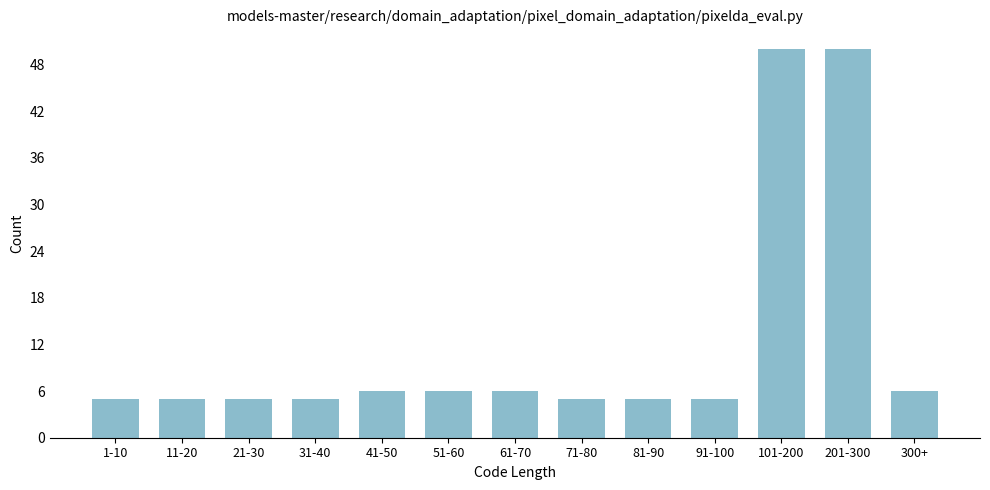

Reading left to right, transcribe all the data shown in this chart.

1-10=5	11-20=5	21-30=5	31-40=5	41-50=6	51-60=6	61-70=6	71-80=5	81-90=5	91-100=5	101-200=50	201-300=50	300+=6